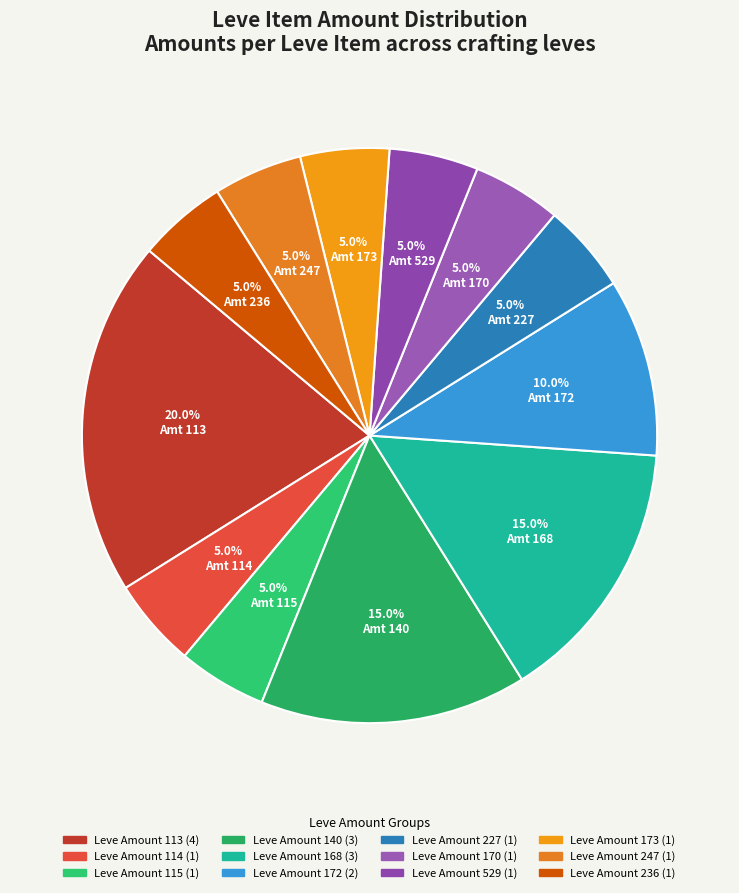

How many slices are in this pie chart?

12